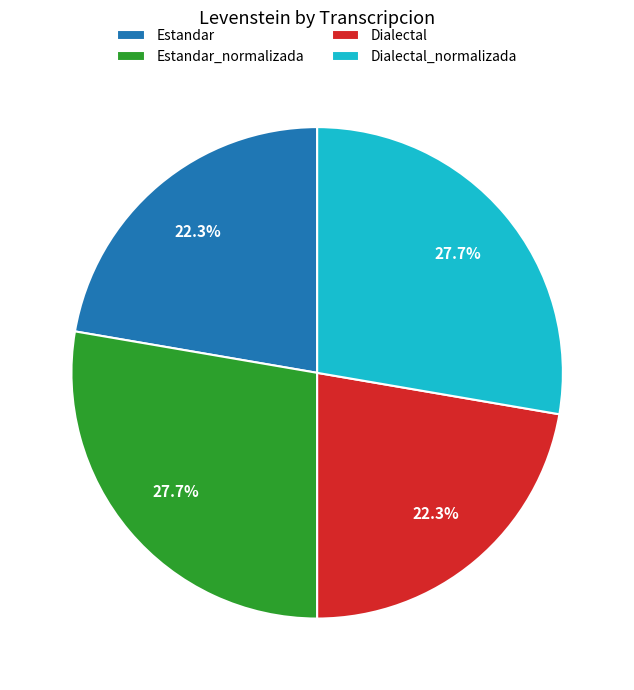

Between Estandar and Dialectal_normalizada, which is larger?

Dialectal_normalizada